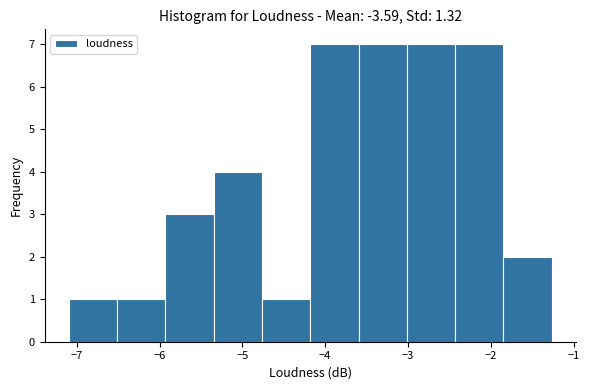

What is the height of the bar covering -5.9 to -5.3 on the x-axis? Neither the bar edges nor the heights are printed on the chart, so give them approximately, as read against the axes.

3